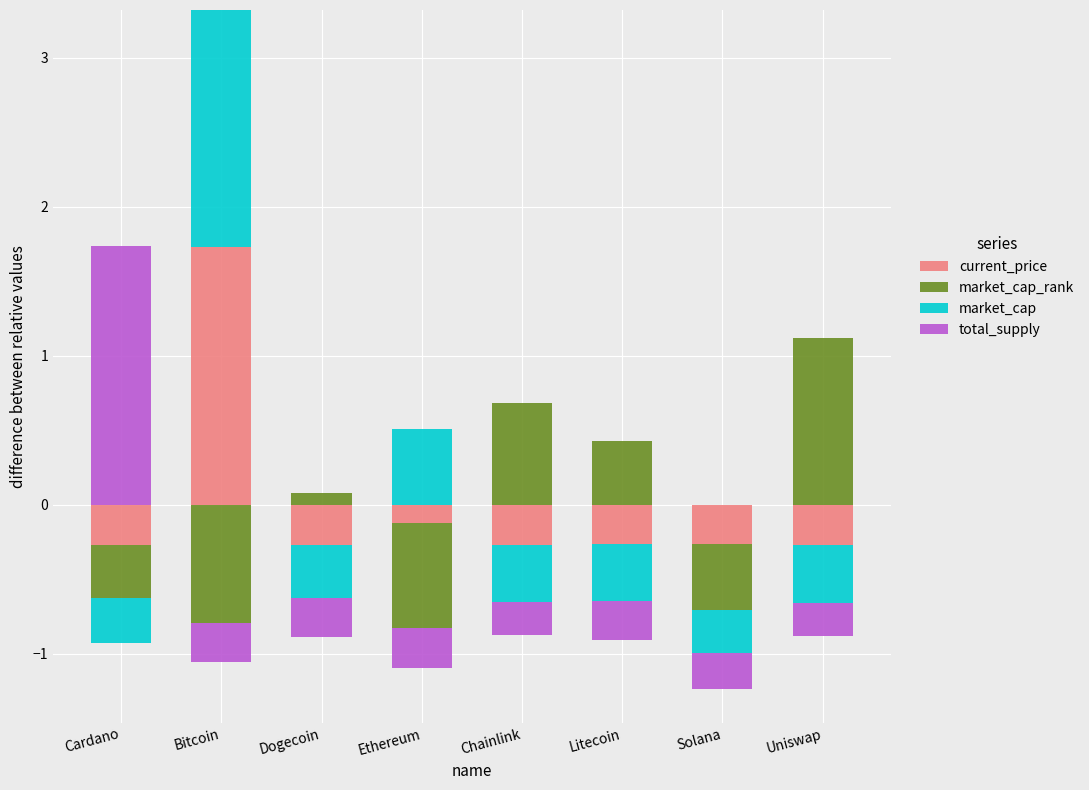

What is the highest value of the market_cap series?

1.6